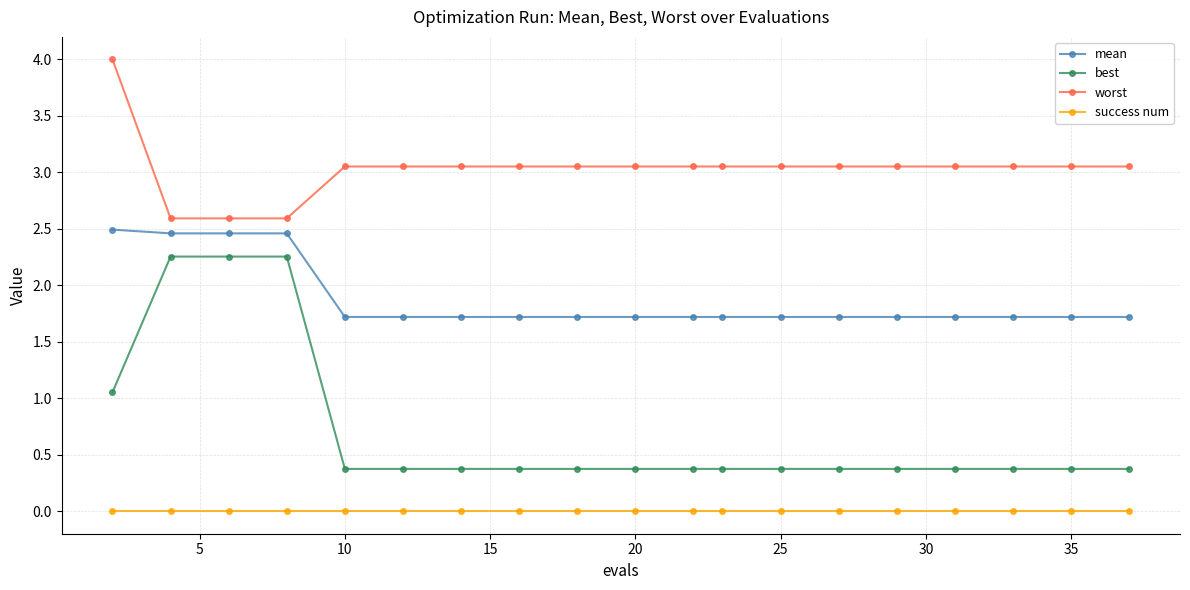

True or false: success num and mean cross at least once.

False